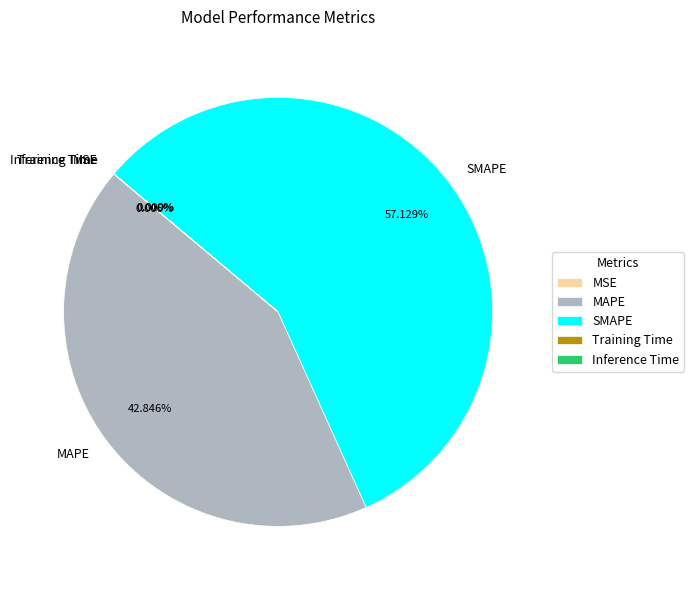

To the nearest percent, what is the average slice percentage?

20%